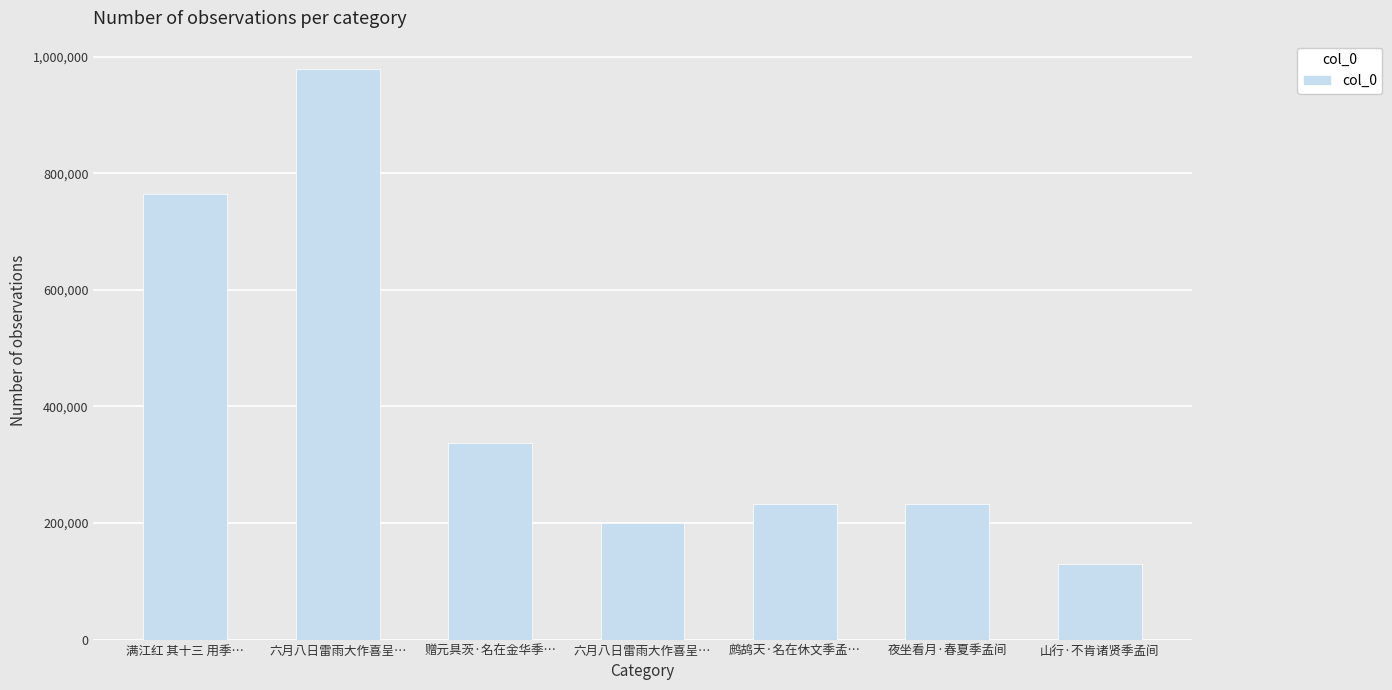

What is the label of the 5th bar from the left?

鹧鸪天·名在休文季孟…